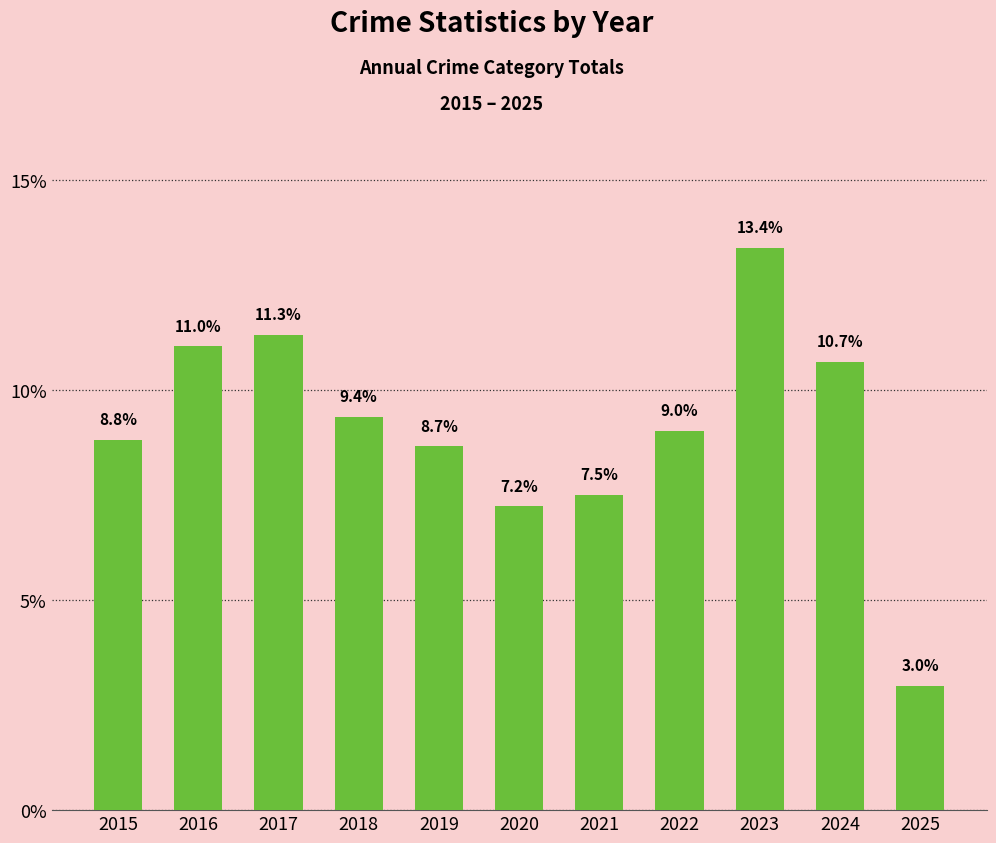

What is the sum of all values?

100.0